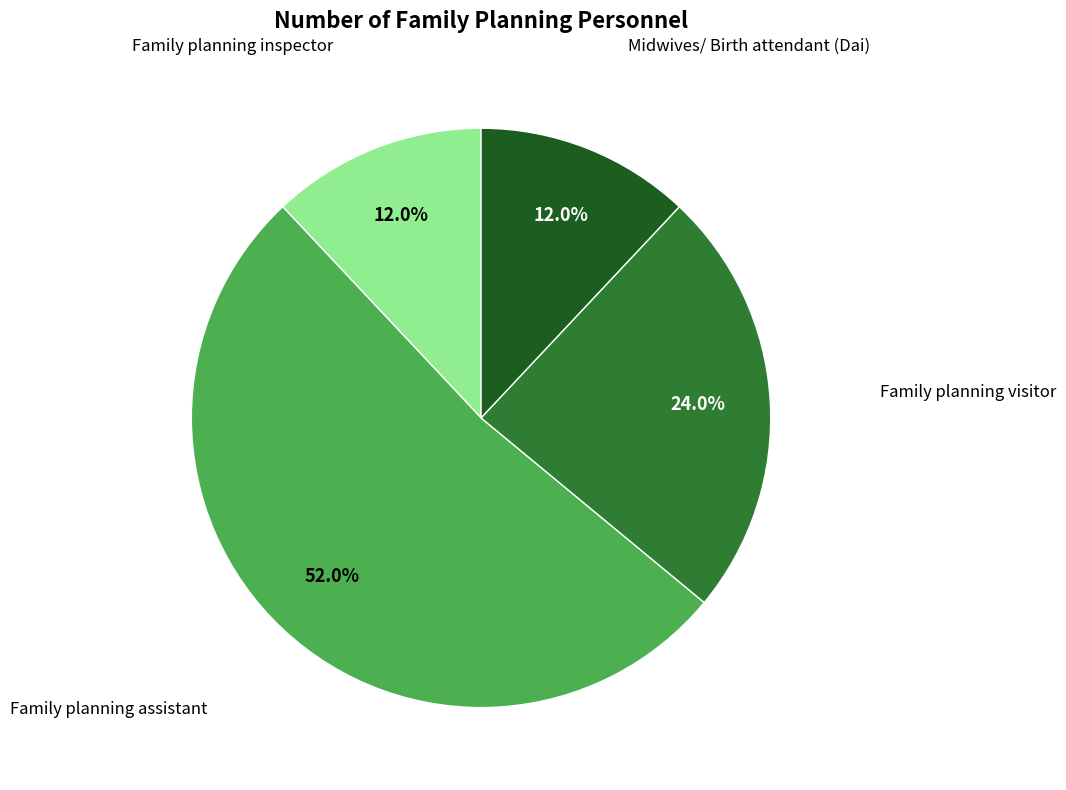

Does any single category account for the majority?

Yes